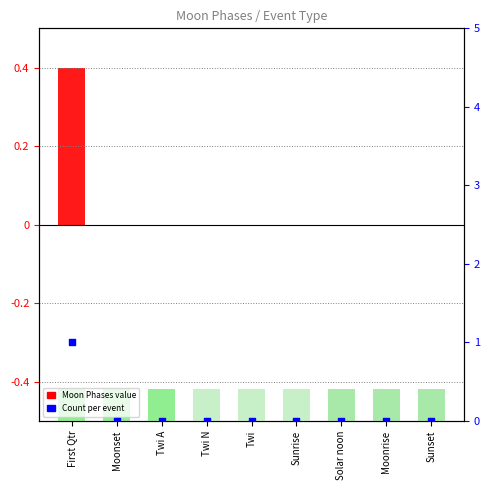

What are all the series names shown in the legend?

Moon Phases, Count